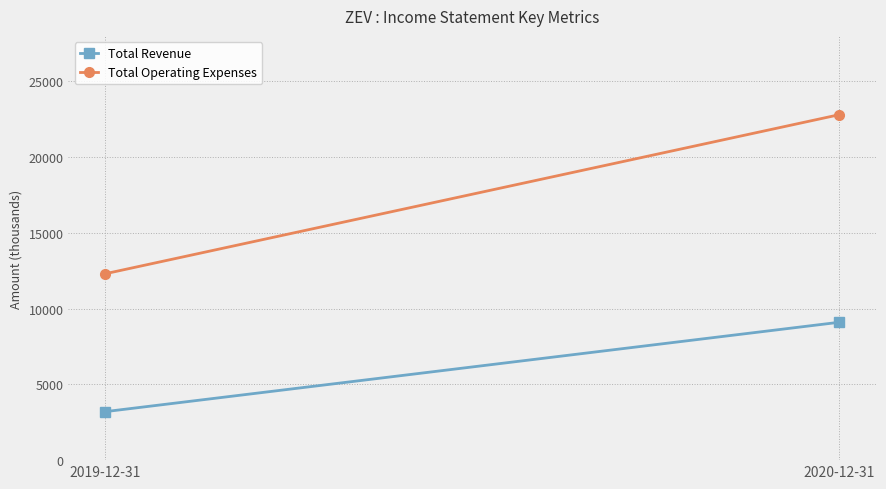

Count the number of categories in the chart.

2